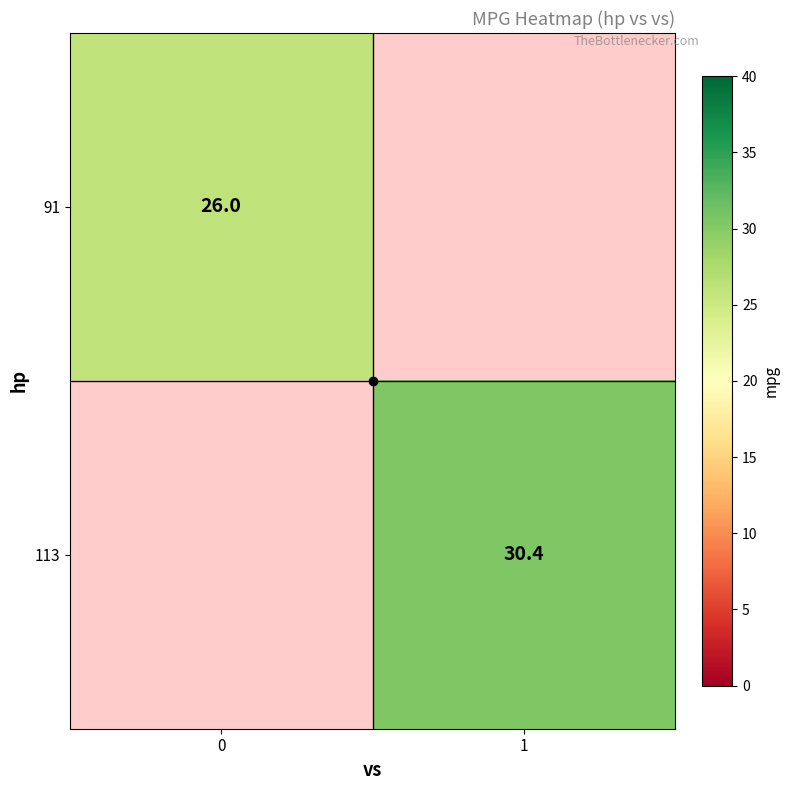

The 91 series shows 26.0 at 0. True or false?

True